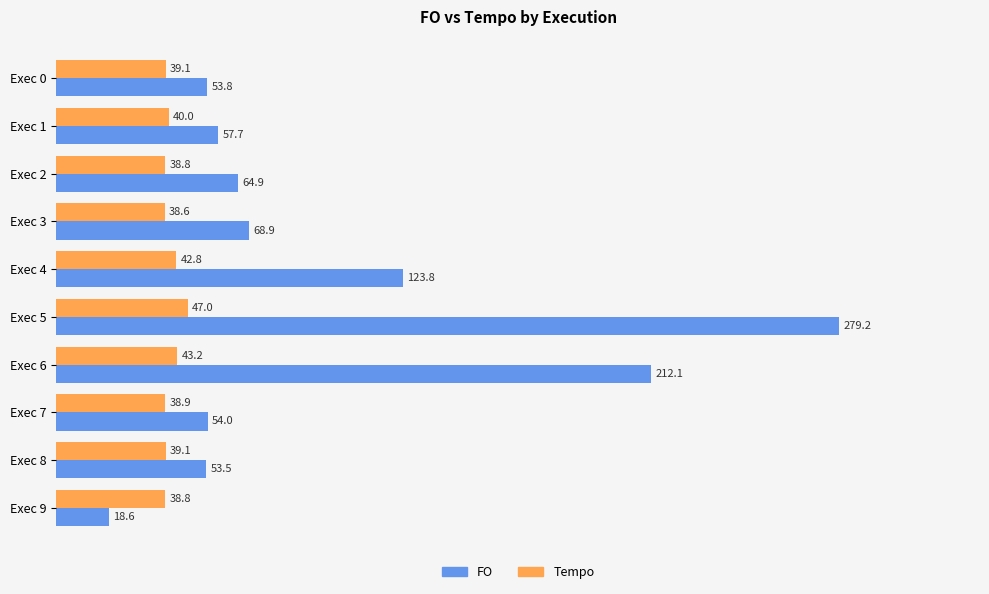

List the labels in order of FO value, largest first.

Exec 5, Exec 6, Exec 4, Exec 3, Exec 2, Exec 1, Exec 7, Exec 0, Exec 8, Exec 9